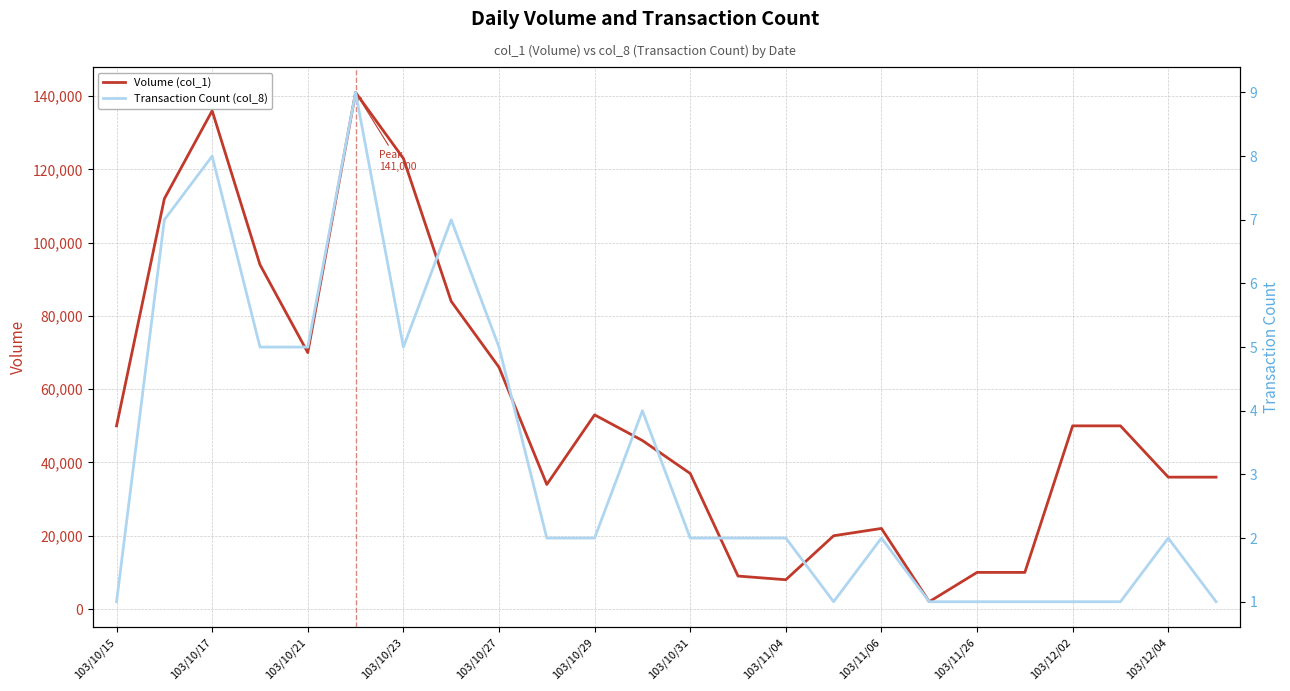

What is the difference between the second highest and second lowest values in the Transaction Count (col_8) series?

7